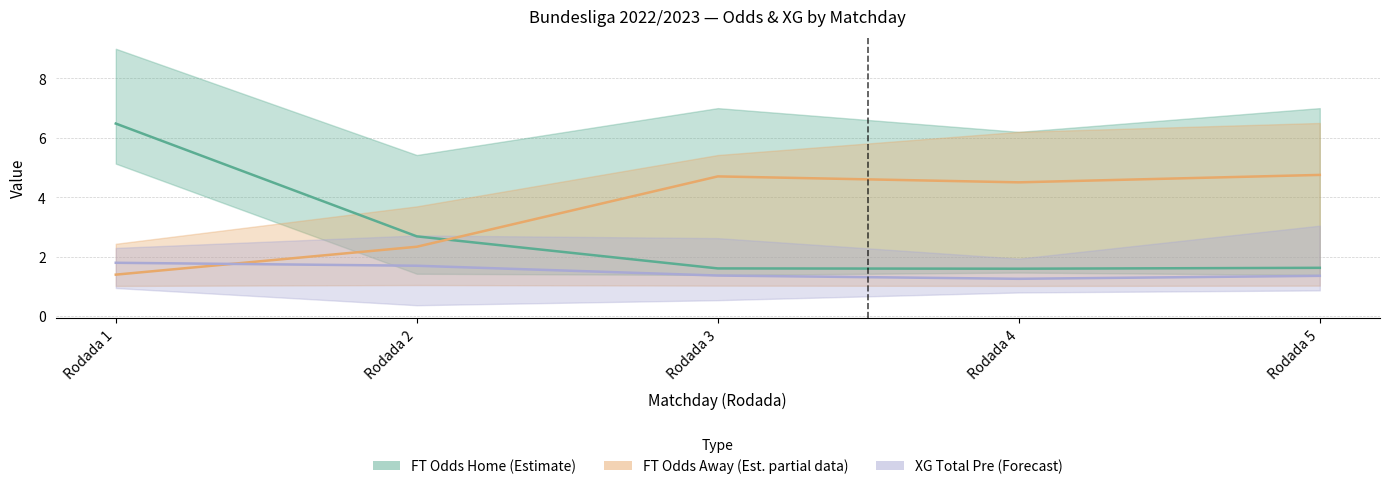

Is the value of FT_Odds_A at Rodada 4 greater than the value of FT_Odds_H at Rodada 3?

Yes